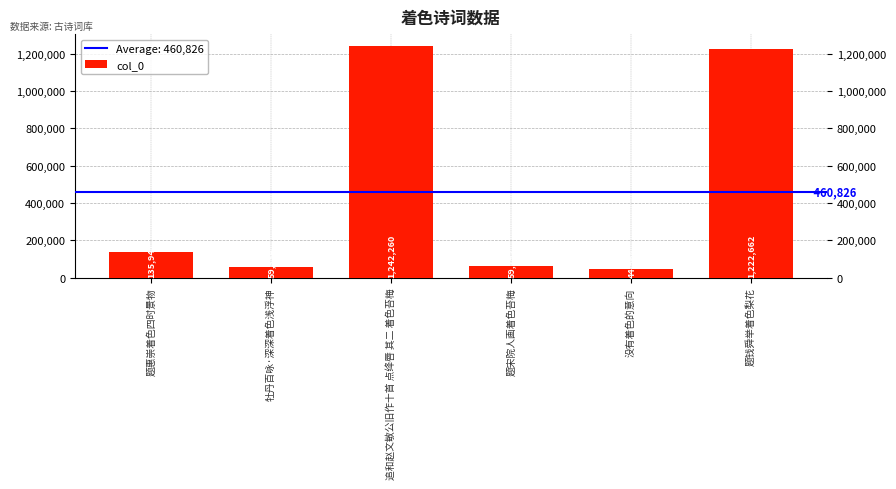

List the labels in order of value, largest first.

追和赵文敏公旧作十首 点绛唇 其二 着色苔梅, 题钱舜举着色梨花, 题惠崇着色四时景物, 题宋院人画着色苔梅, 牡丹百咏·深深着色浅浮神, 没有着色的意向